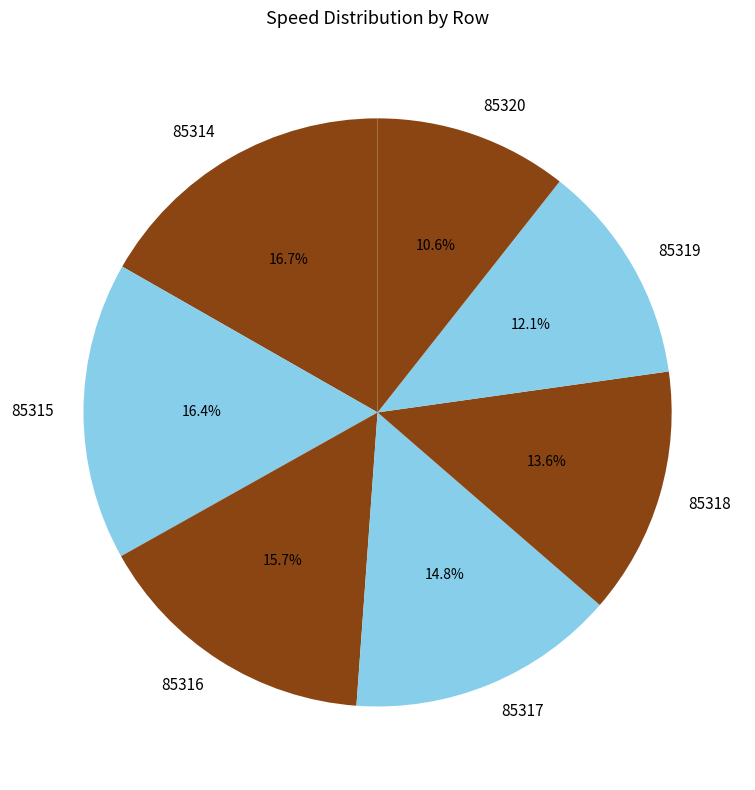

Which category has the smallest portion of the pie?

85320